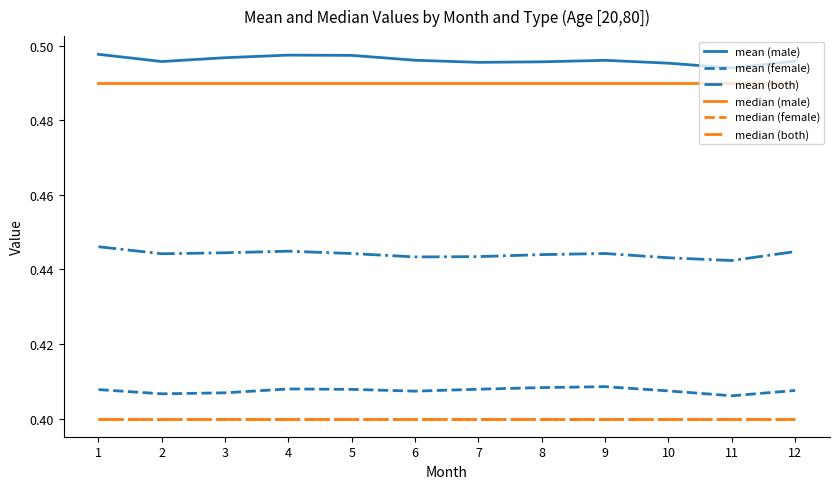

Reading left to right, transcribe all the data shown in this chart.

mean (male): 0.5	0.5	0.5	0.5	0.5	0.5	0.5	0.5	0.5	0.5	0.5	0.5
mean (female): 0.4	0.4	0.4	0.4	0.4	0.4	0.4	0.4	0.4	0.4	0.4	0.4
mean (both): 0.4	0.4	0.4	0.4	0.4	0.4	0.4	0.4	0.4	0.4	0.4	0.4
median (male): 0.5	0.5	0.5	0.5	0.5	0.5	0.5	0.5	0.5	0.5	0.5	0.5
median (female): 0.4	0.4	0.4	0.4	0.4	0.4	0.4	0.4	0.4	0.4	0.4	0.4
median (both): 0.4	0.4	0.4	0.4	0.4	0.4	0.4	0.4	0.4	0.4	0.4	0.4